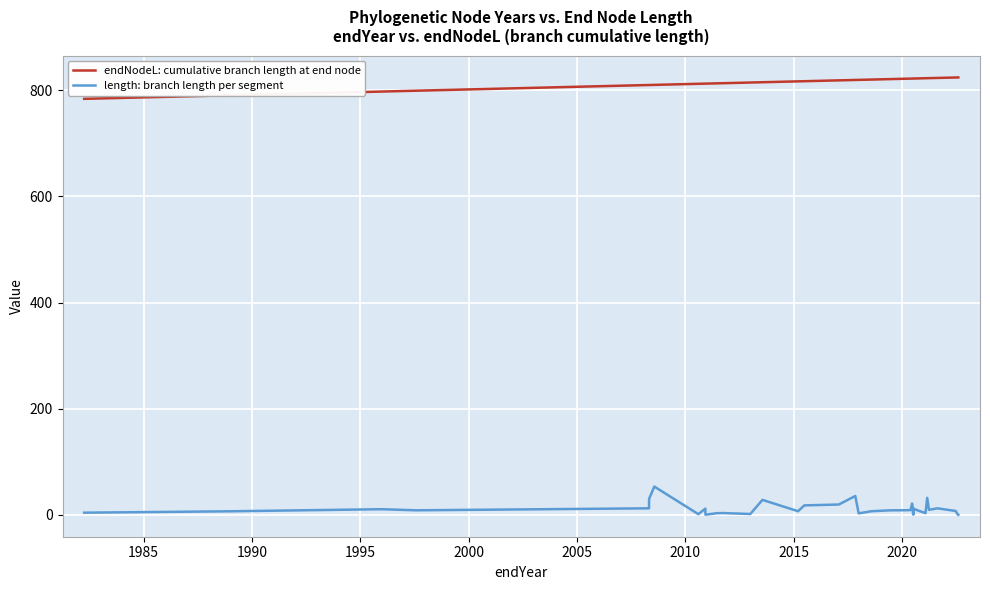

True or false: endNodeL: cumulative branch length at end node has a value of 234.4 at 39.

False